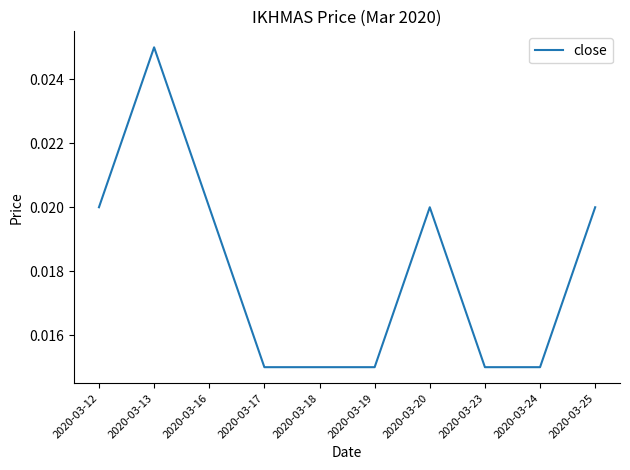

Between 2020-03-24 and 2020-03-13, which is larger?

2020-03-13